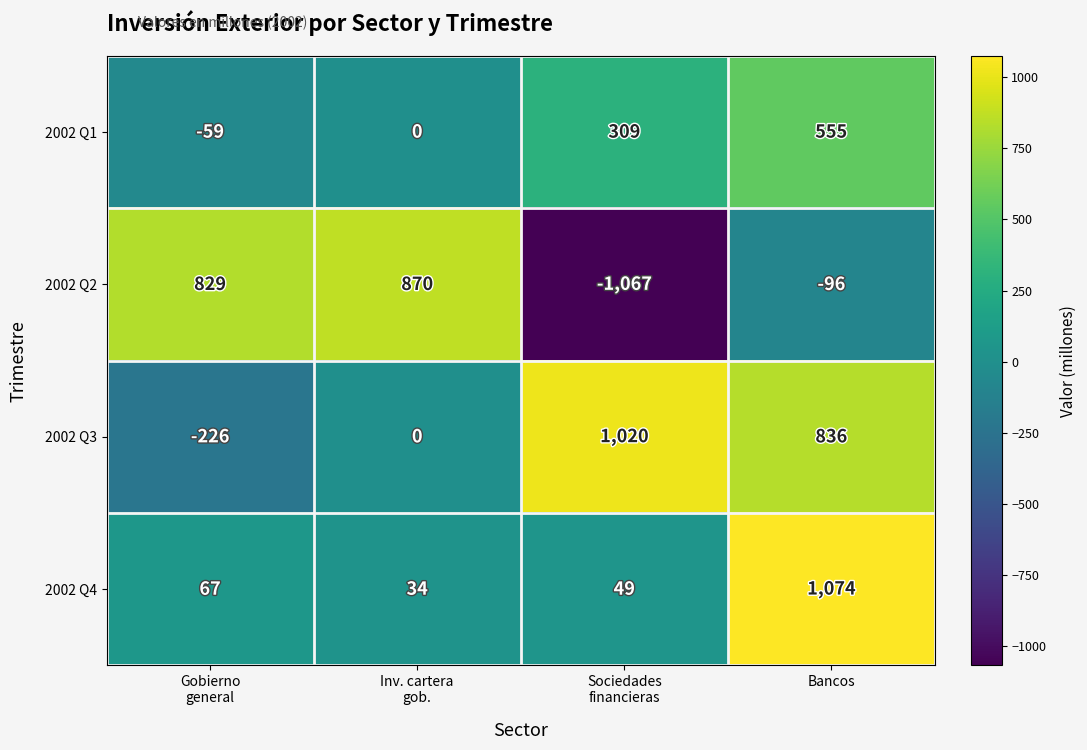

How many data points does each series have?

4